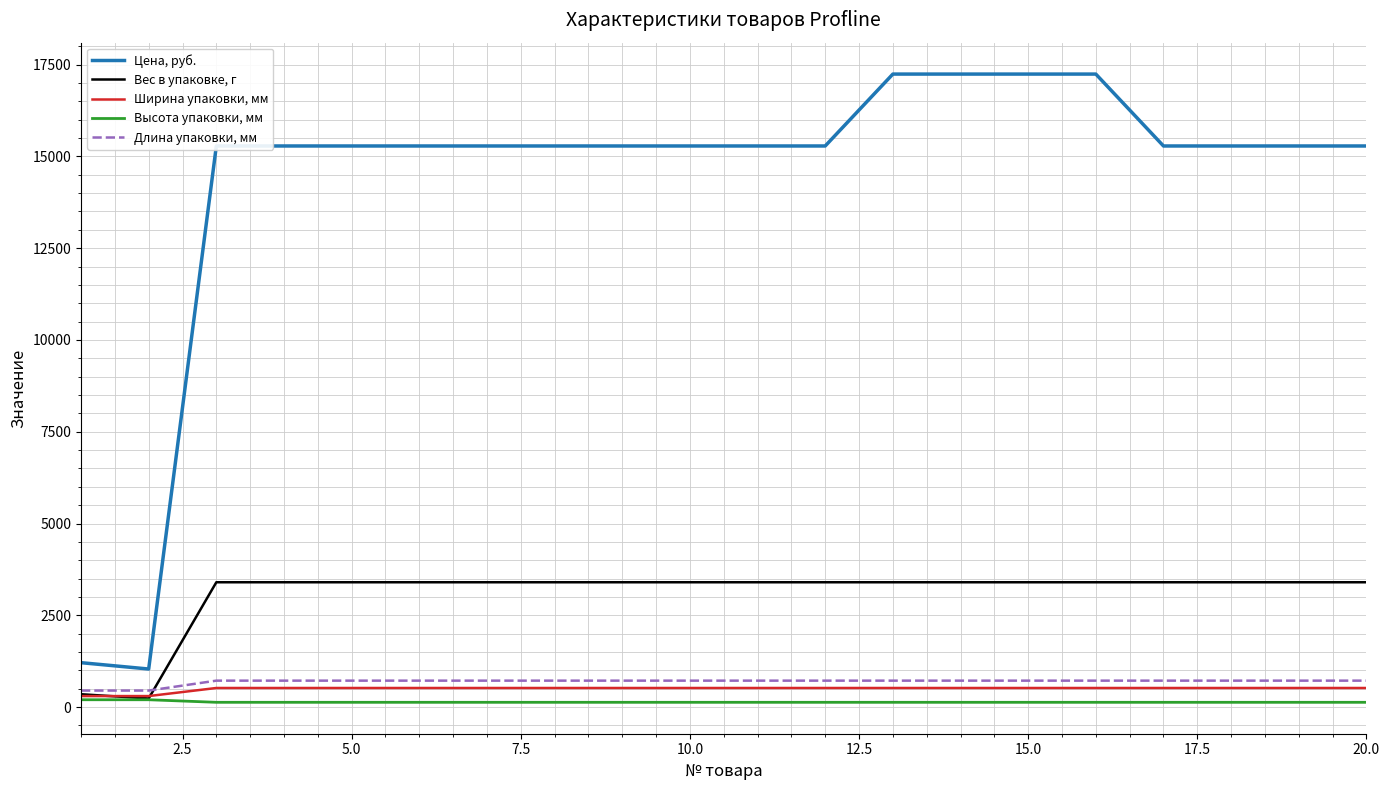

Which series has the largest total across all categories?

Цена, руб.